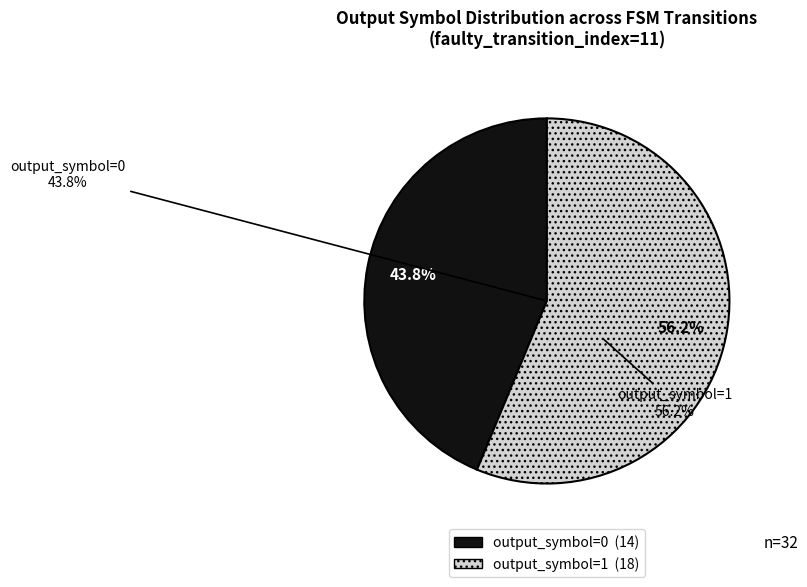

Does any single category account for the majority?

No